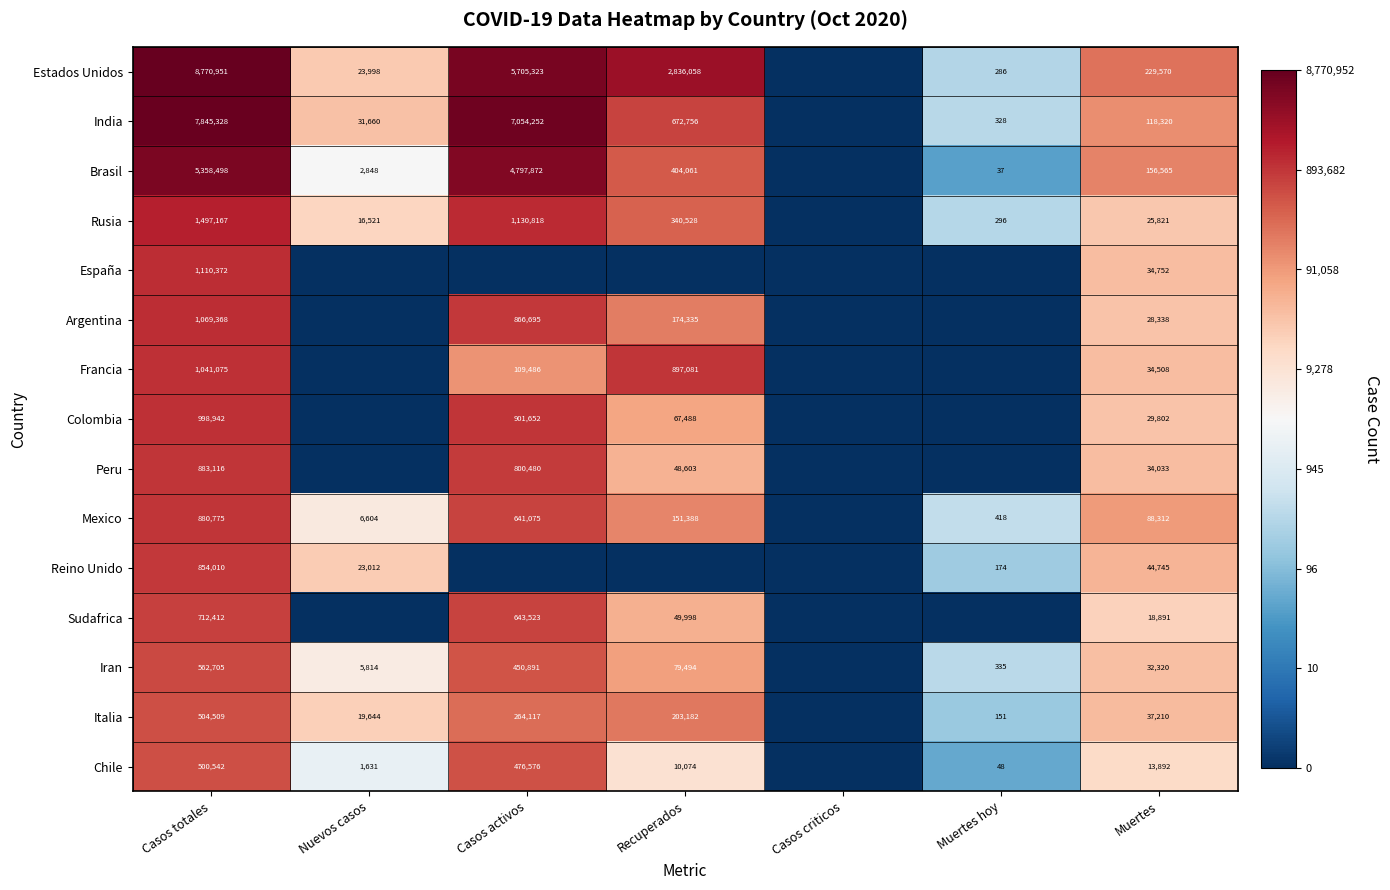

The value of Chile at Recuperados is 6.1. True or false?

False